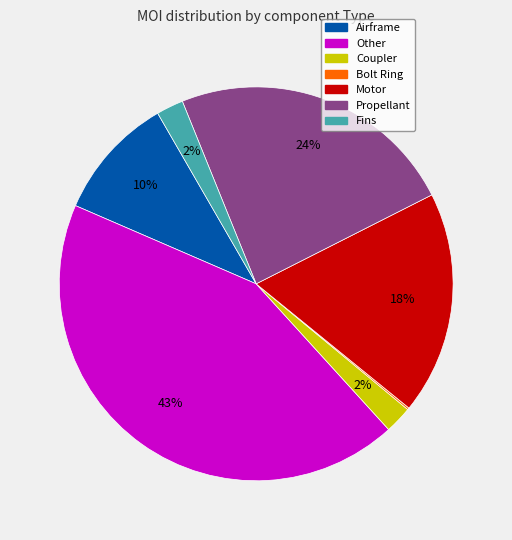

Between Airframe and Fins, which is larger?

Airframe